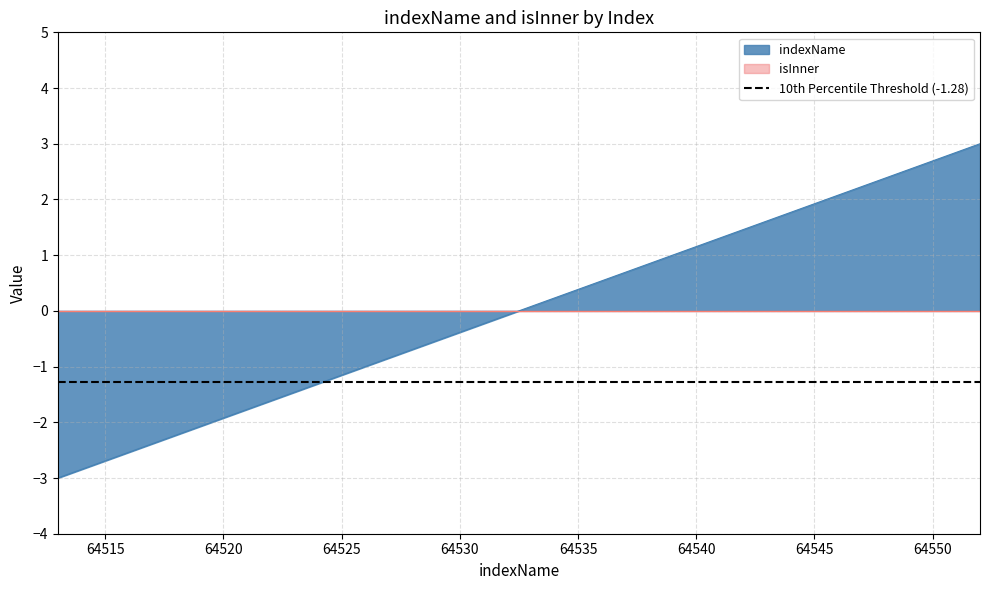

Reading right to left, extract all data points from this chart.

3.0	2.8	2.7	2.5	2.4	2.2	2.1	1.9	1.8	1.6	1.5	1.3	1.2	1.0	0.8	0.7	0.5	0.4	0.2	0.1	-0.1	-0.2	-0.4	-0.5	-0.7	-0.8	-1.0	-1.2	-1.3	-1.5	-1.6	-1.8	-1.9	-2.1	-2.2	-2.4	-2.5	-2.7	-2.8	-3.0